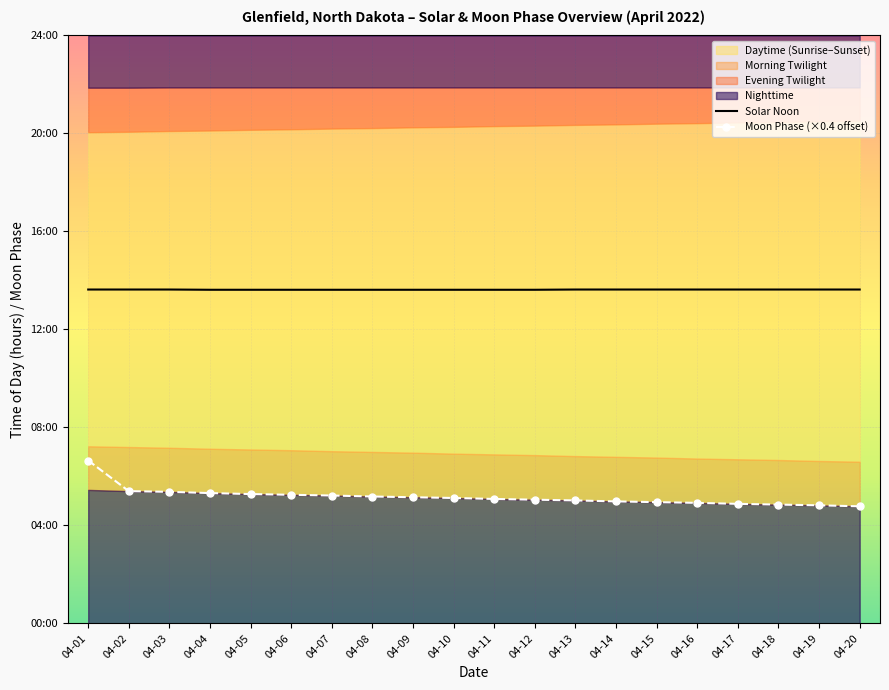

Count the number of categories in the chart.

20